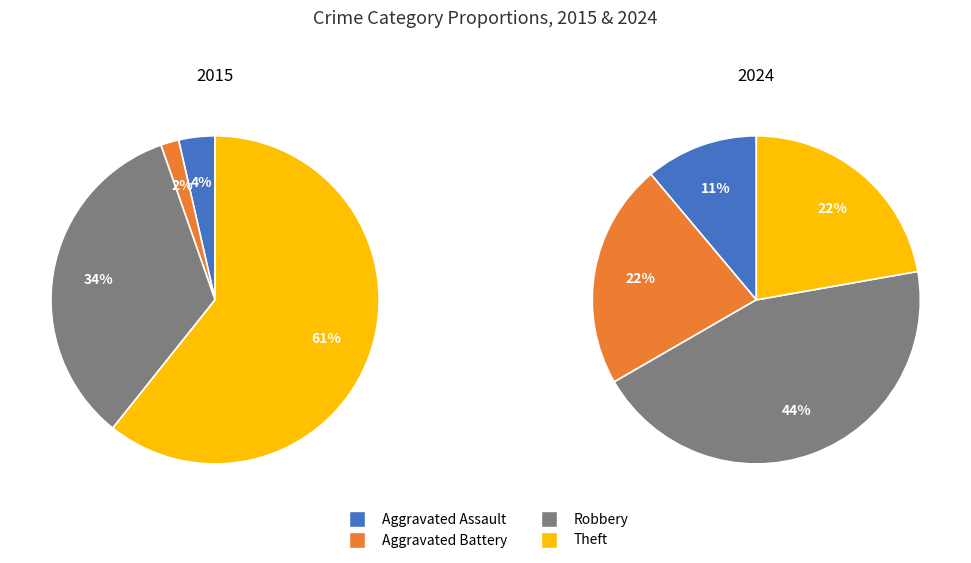

The Theft slice represents 52% of the pie. True or false?

False